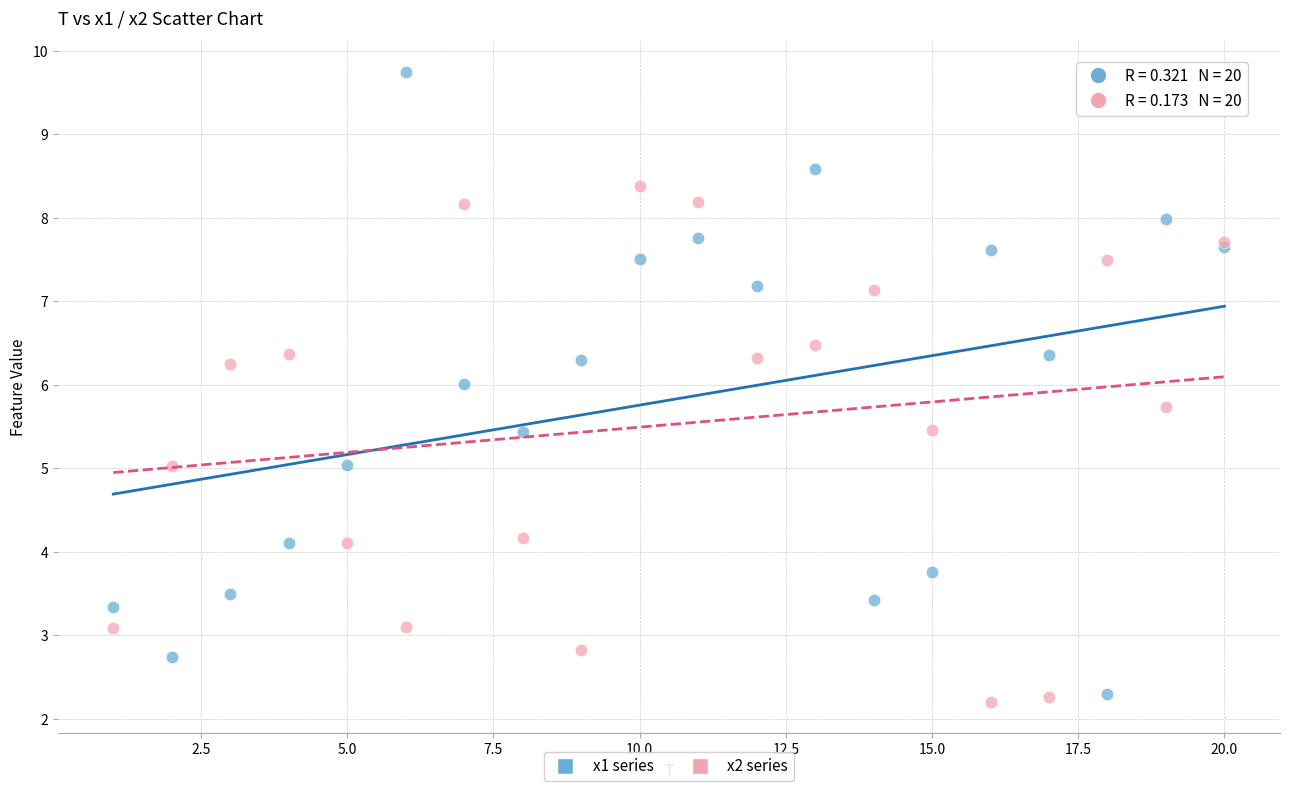

Which series reaches the minimum Y coordinate?

x2 series